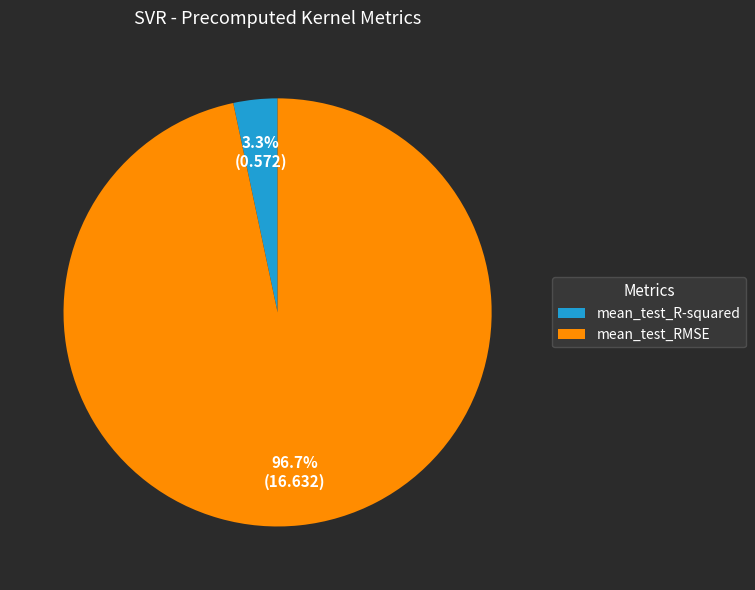

Combined, what portion of the pie is mean_test_R-squared and mean_test_RMSE?

100.0%